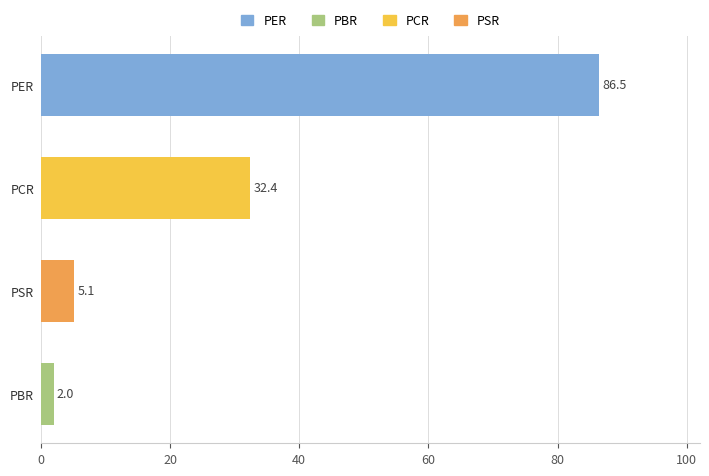

What is the approximate value at PER?

86.5